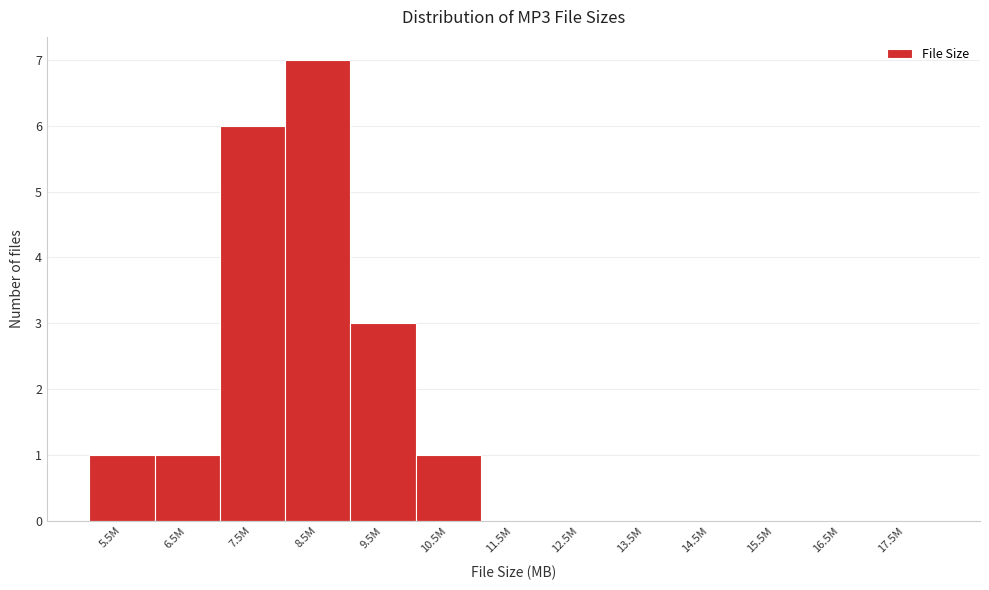

Reading left to right, what are all the values shown in this chart?

5.5M=1	6.5M=1	7.5M=6	8.5M=7	9.5M=3	10.5M=1	11.5M=0	12.5M=0	13.5M=0	14.5M=0	15.5M=0	16.5M=0	17.5M=0